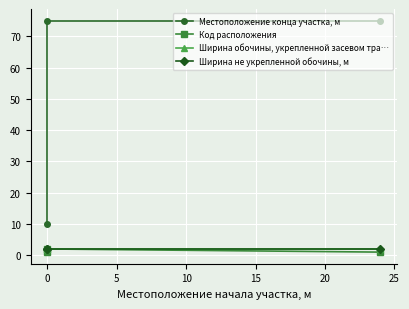

What are all the series names shown in the legend?

Местоположение конца участка, м, Код расположения, Ширина обочины, укрепленной засевом тра…, Ширина не укрепленной обочины, м